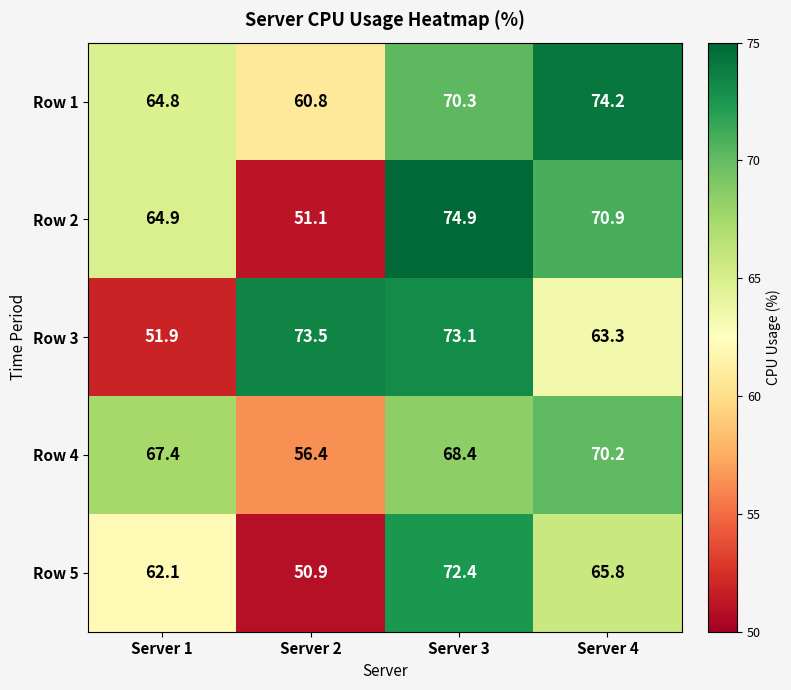

At which category does the chart reach its peak across all series?

Server 3